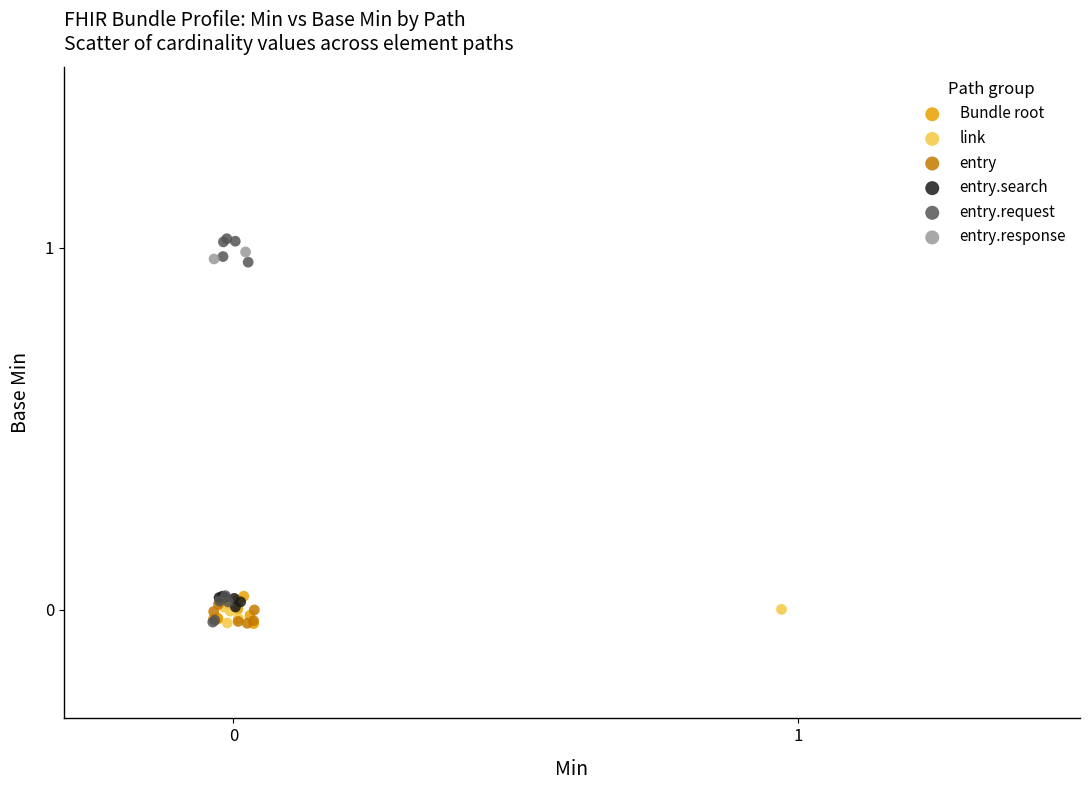

What are all the series names shown in the legend?

Bundle root, link, entry, entry.search, entry.request, entry.response